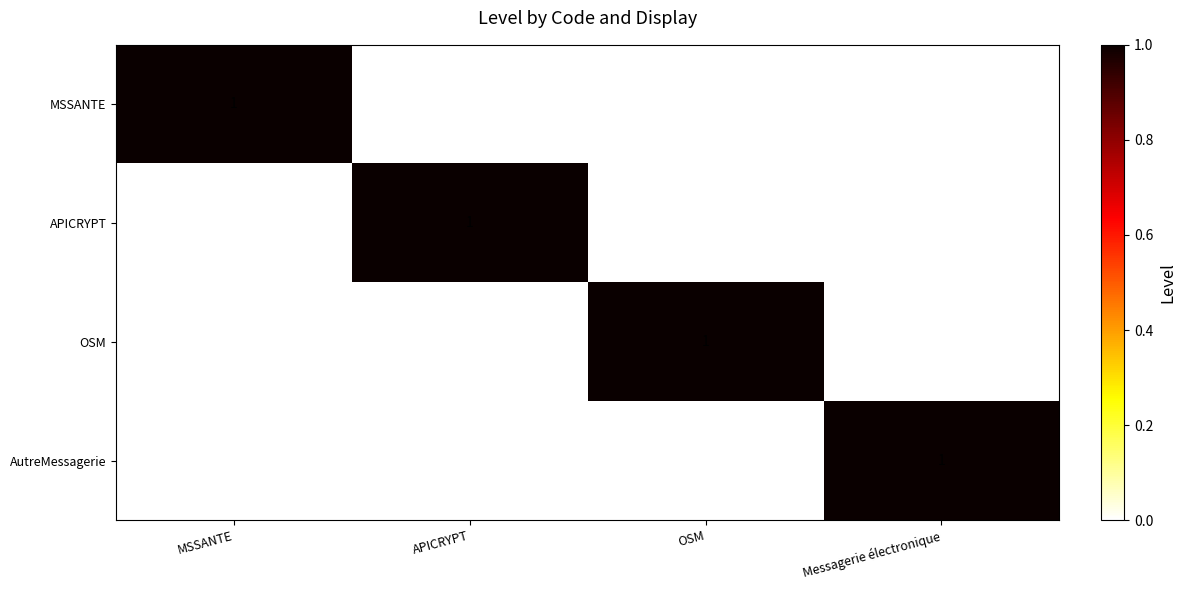

Reading right to left, list all the values displayed in this chart.

MSSANTE: 0	0	0	1
APICRYPT: 0	0	1	0
OSM: 0	1	0	0
AutreMessagerie: 1	0	0	0